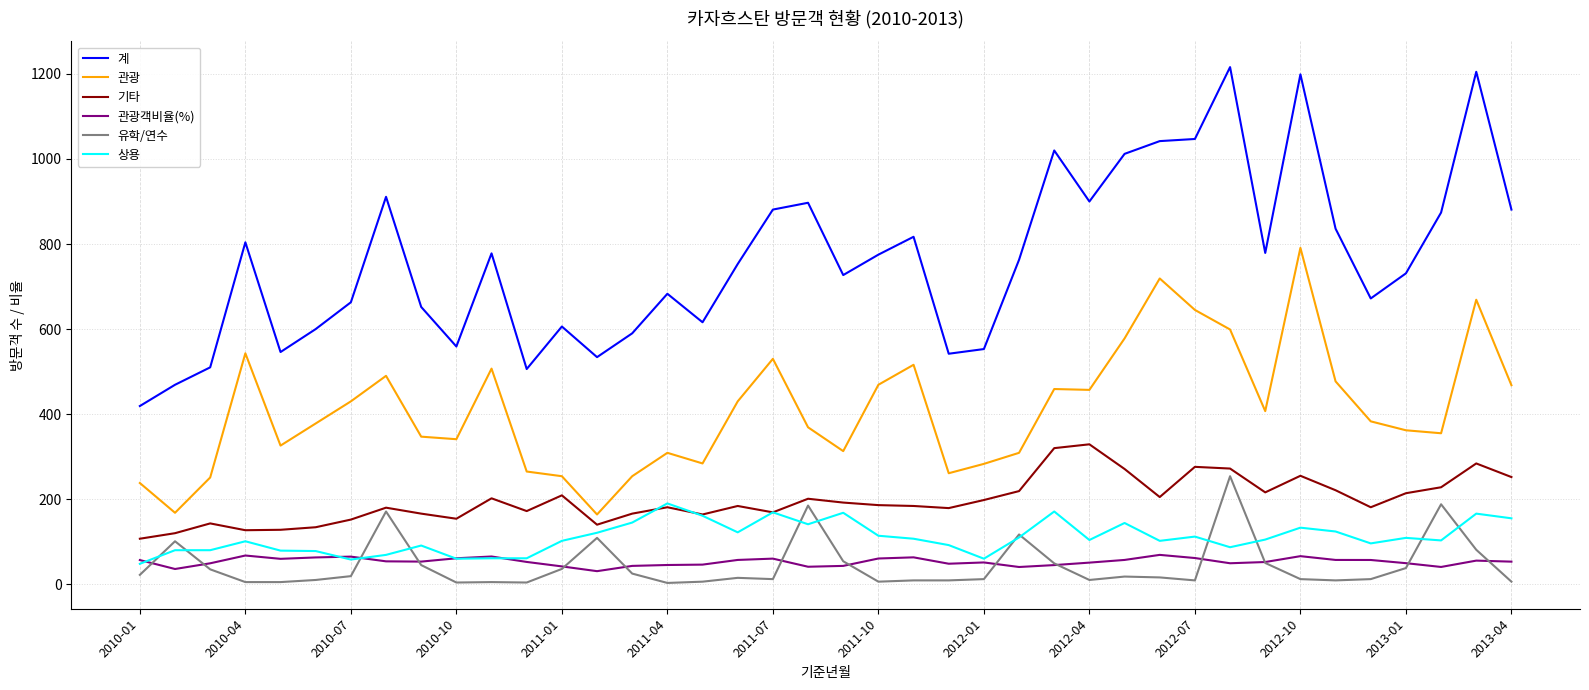

Which series has the largest total across all categories?

계